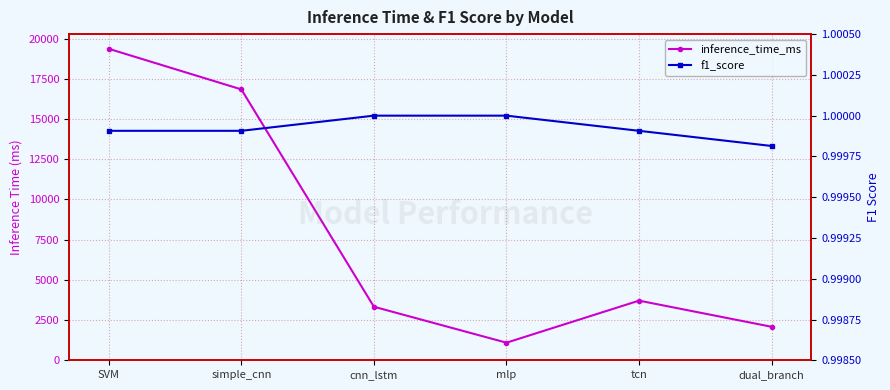

What is the approximate value of inference_time_ms at mlp?

1093.0